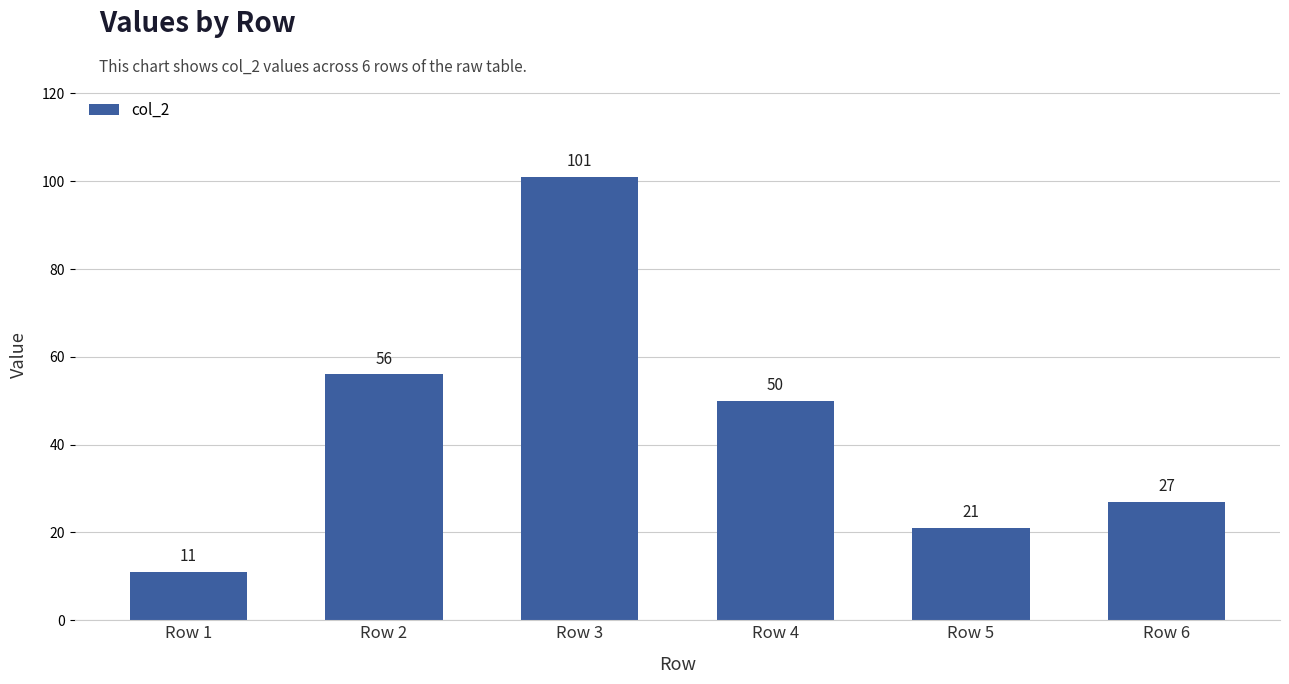

Where does the data first go above 50?

Row 2